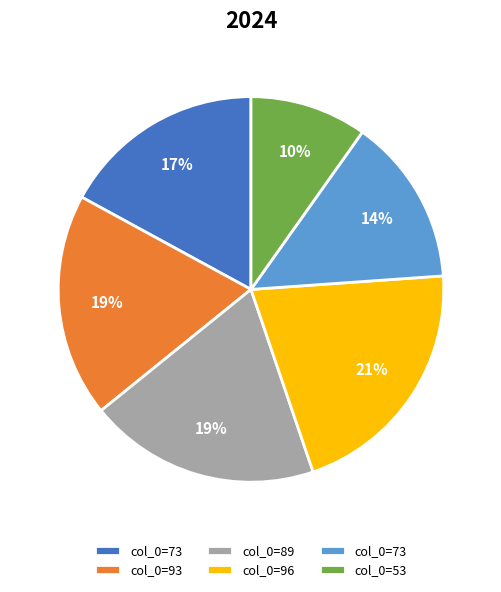

Is there any slice that represents more than half of the pie?

No